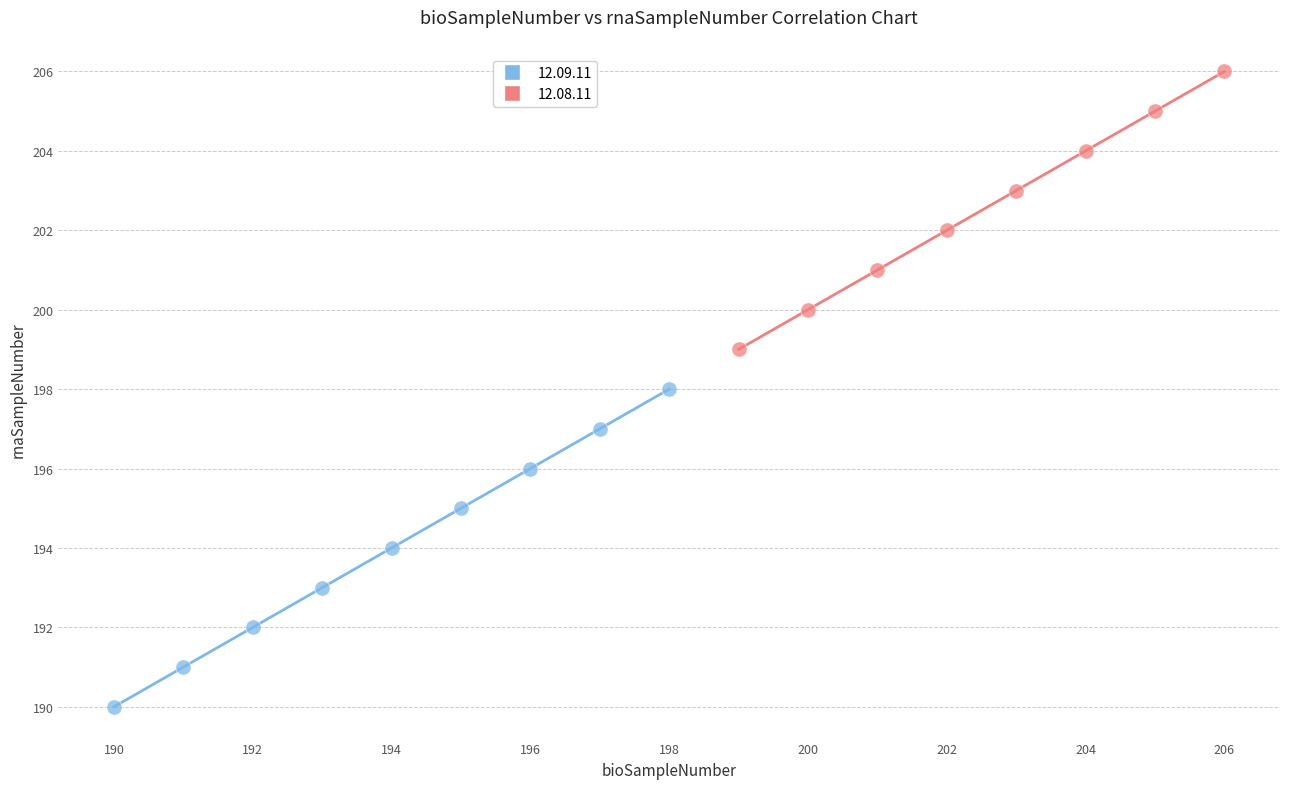

Which series reaches the maximum Y coordinate?

12.08.11